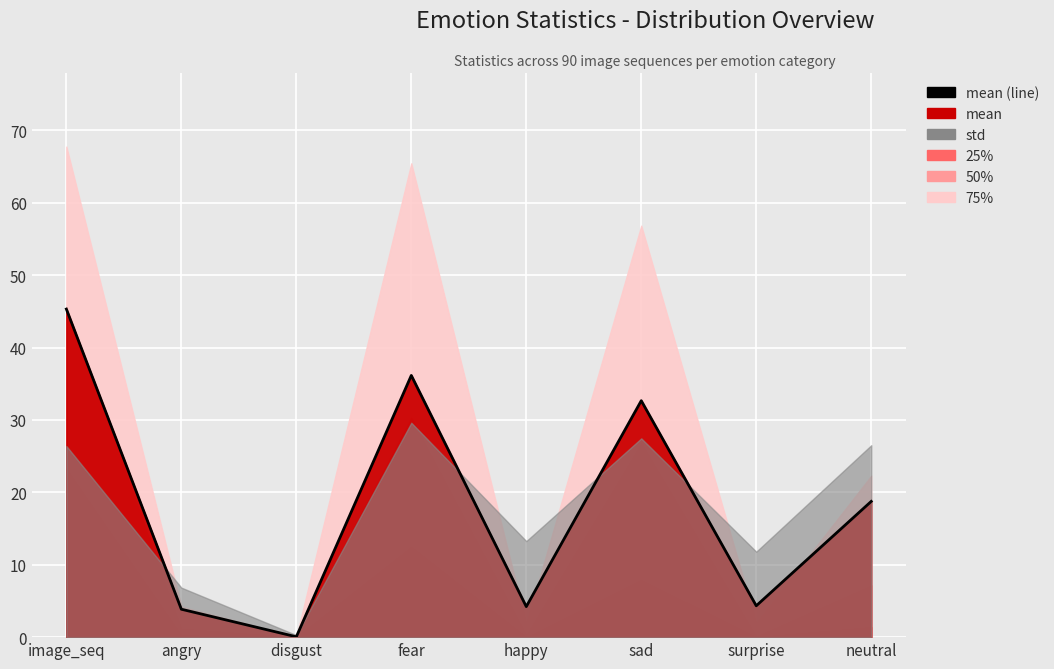

How many data points does each series have?

8